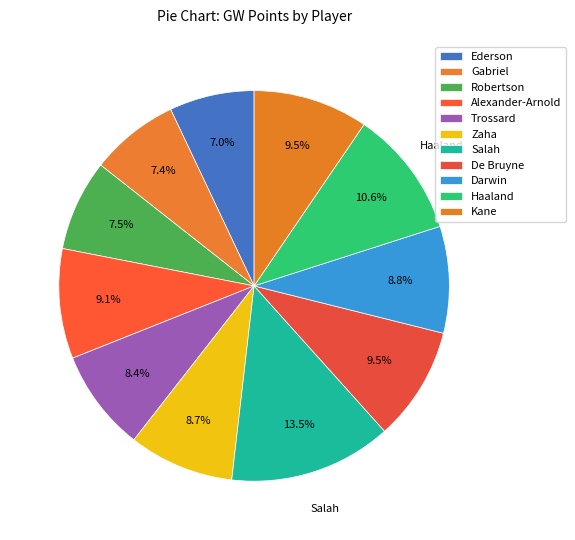

Does any single category account for the majority?

No